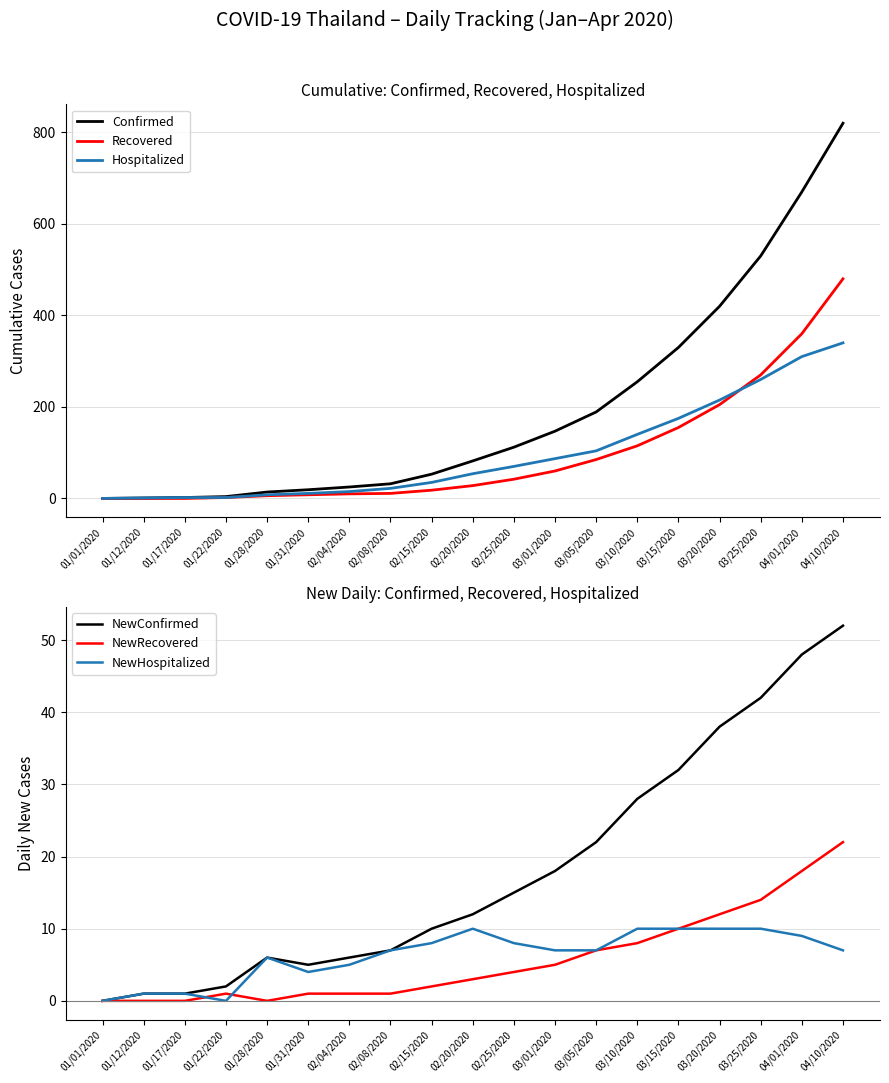

At which category is the sum across all series the highest?

04/10/2020